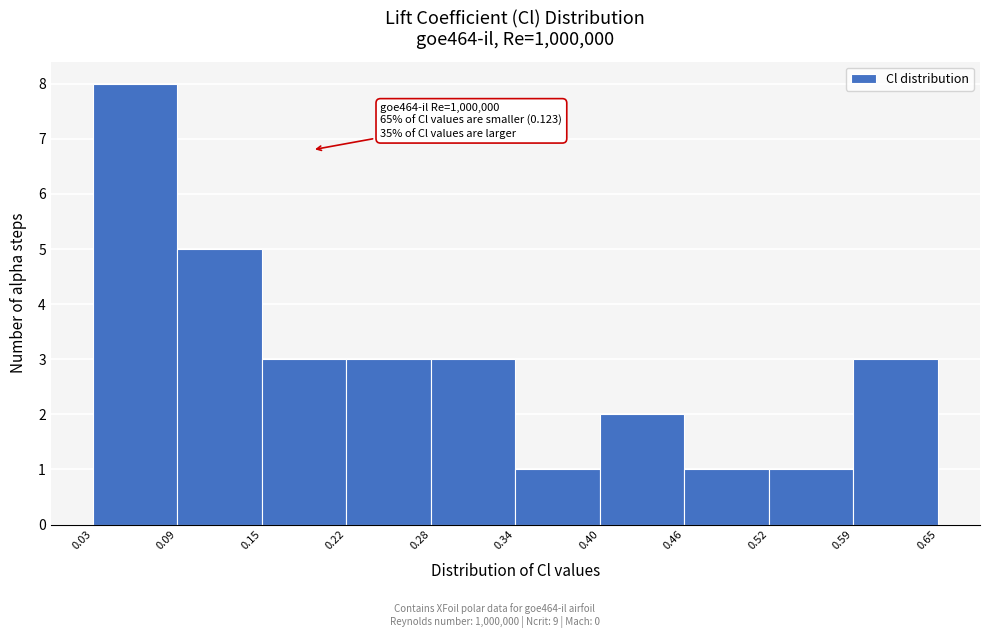

Which range on the x-axis has the tallest bar?

0.03 to 0.09